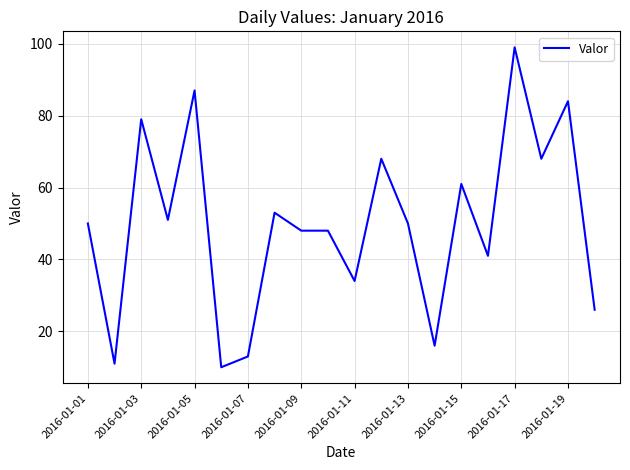

What is the minimum value shown in the chart?

10